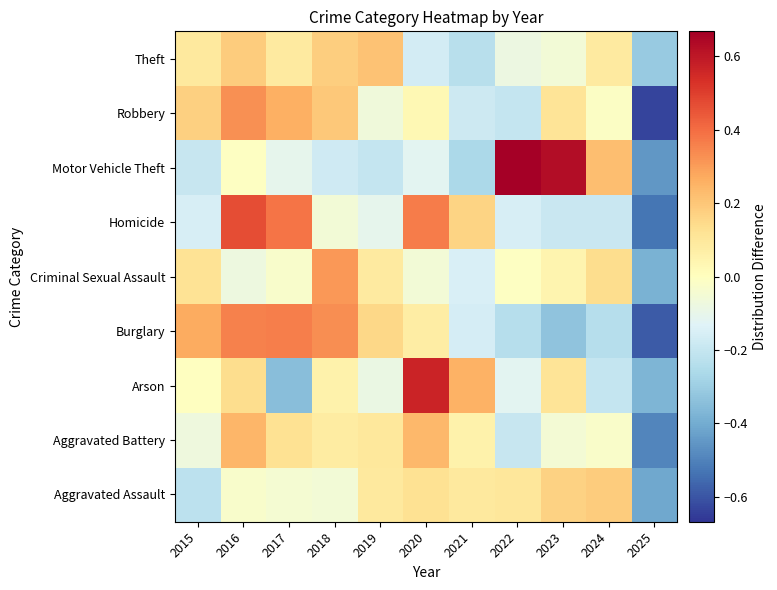

At which category is the sum across all series the highest?

2016